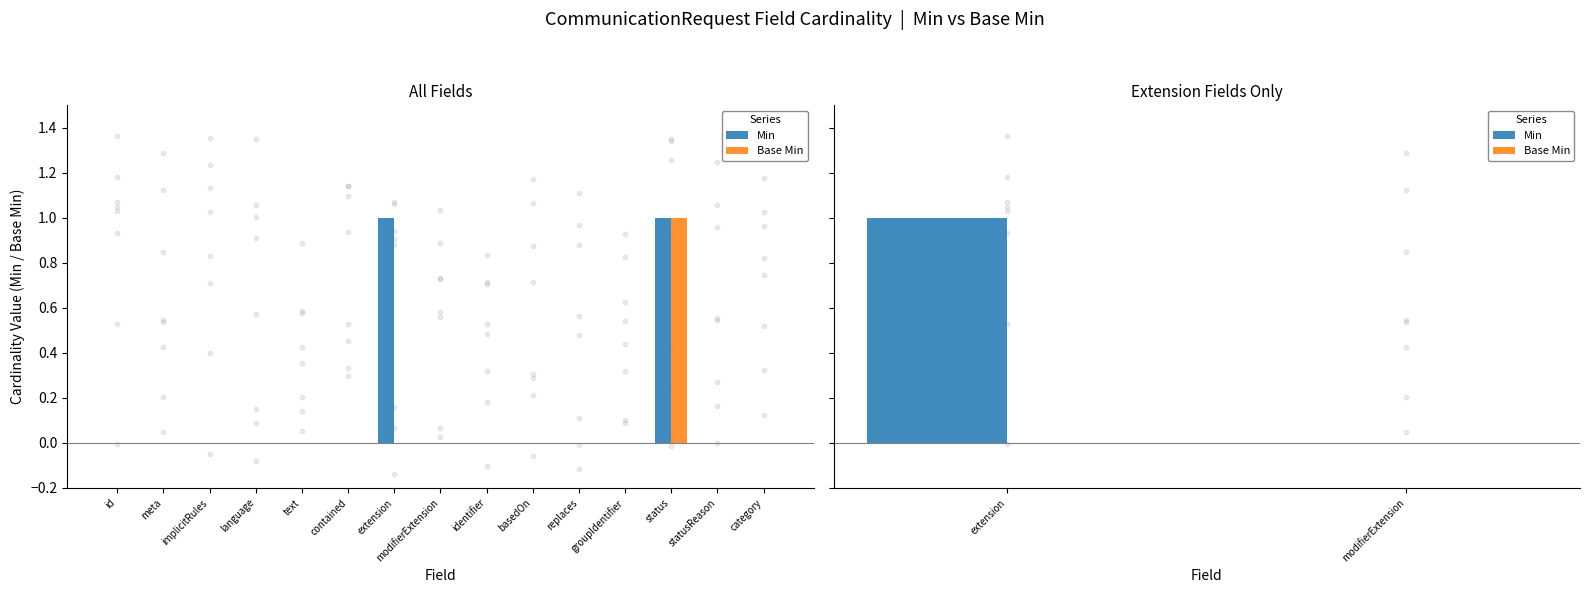

Which series has the widest spread of Y values?

Min